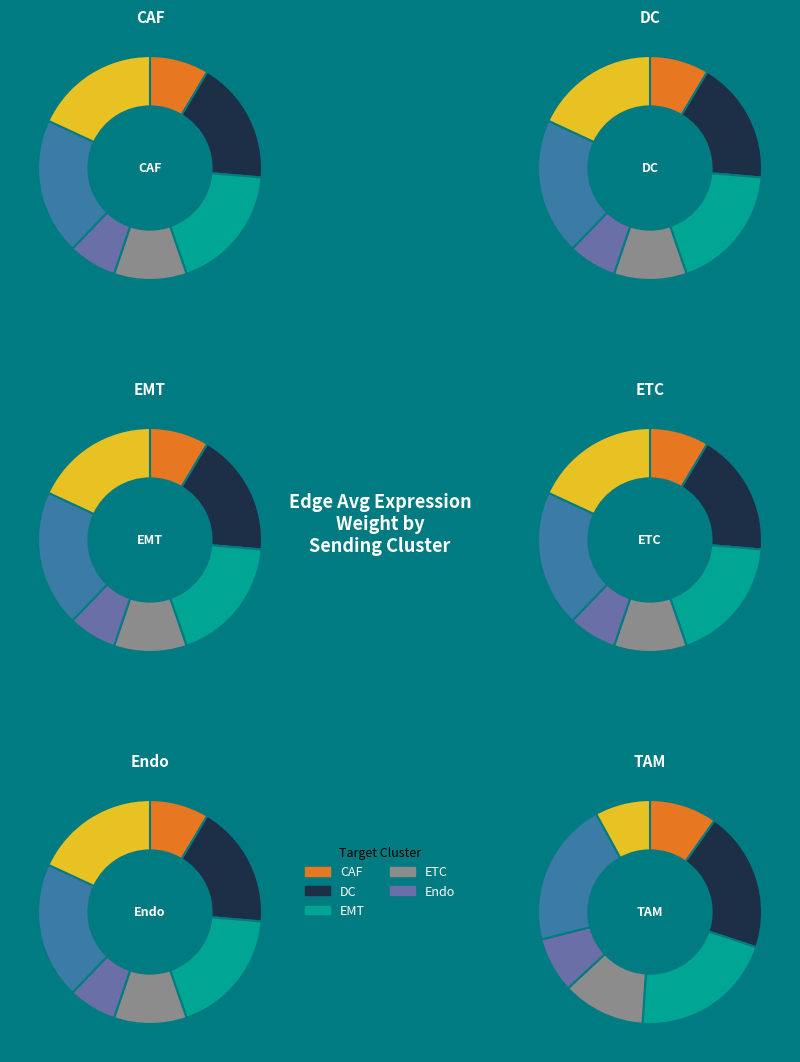

Between DC and Endo, which series saw the biggest shift?

CAF